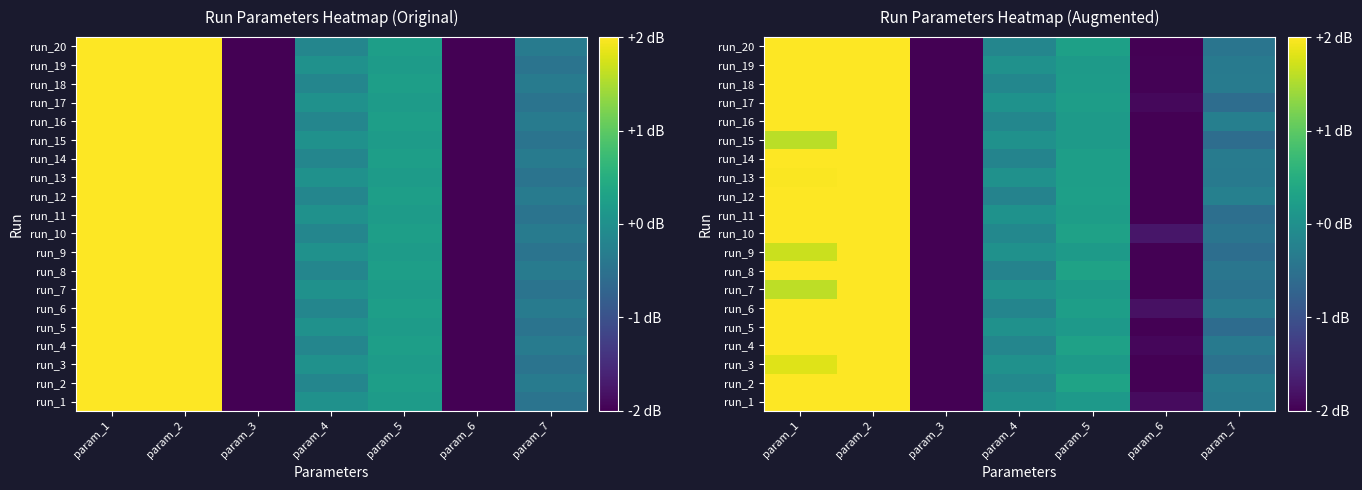

What is the sum of the run_12 values at param_4 and param_5?

0.1